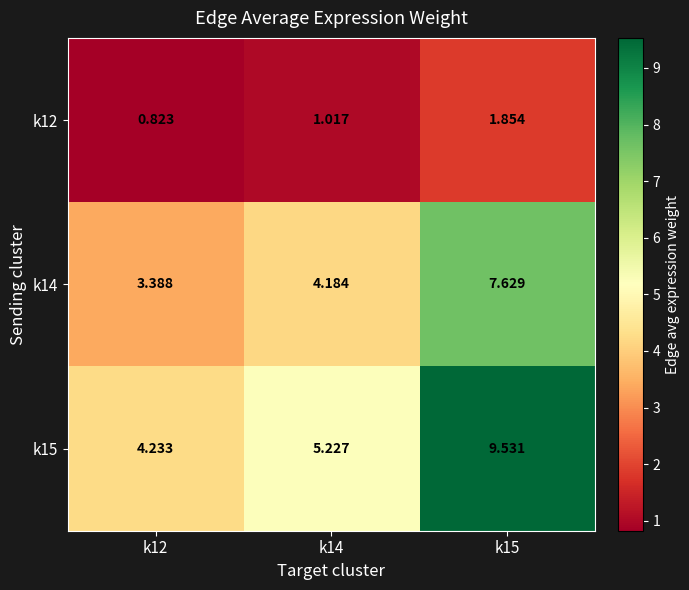

What is the total value across all series at k15?

19.0